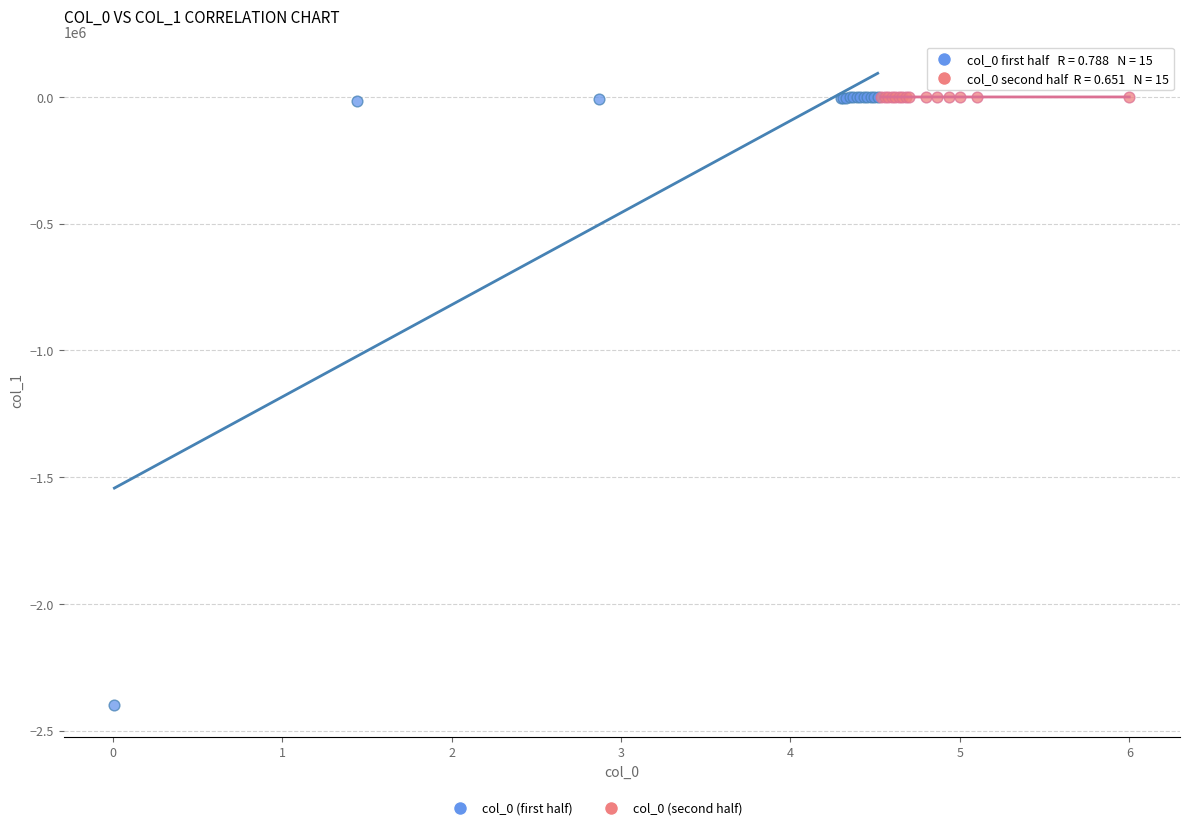

Which series contains the lowest Y value?

col_0 (first half)